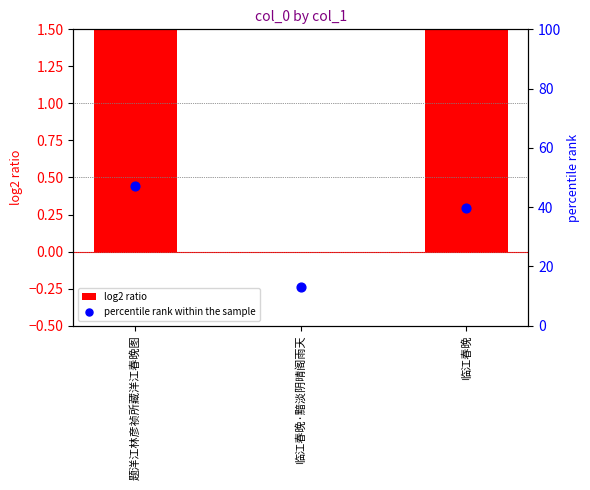

What is the total value across all series at 临江春晚·黯淡阴晴阁雨天?

13.1